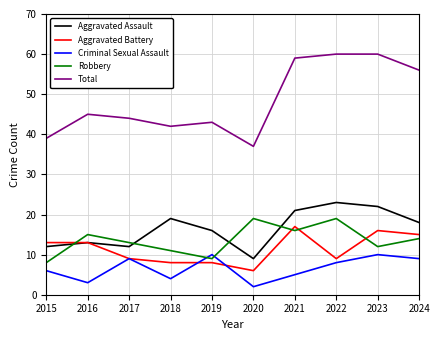

Which series changed the most between 2018 and 2022?

Total